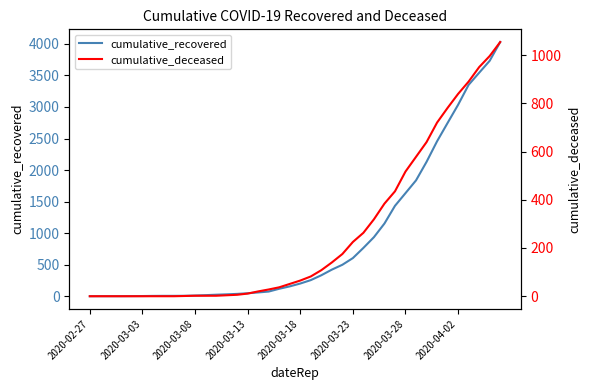

What is the maximum value for cumulative_recovered?

4027